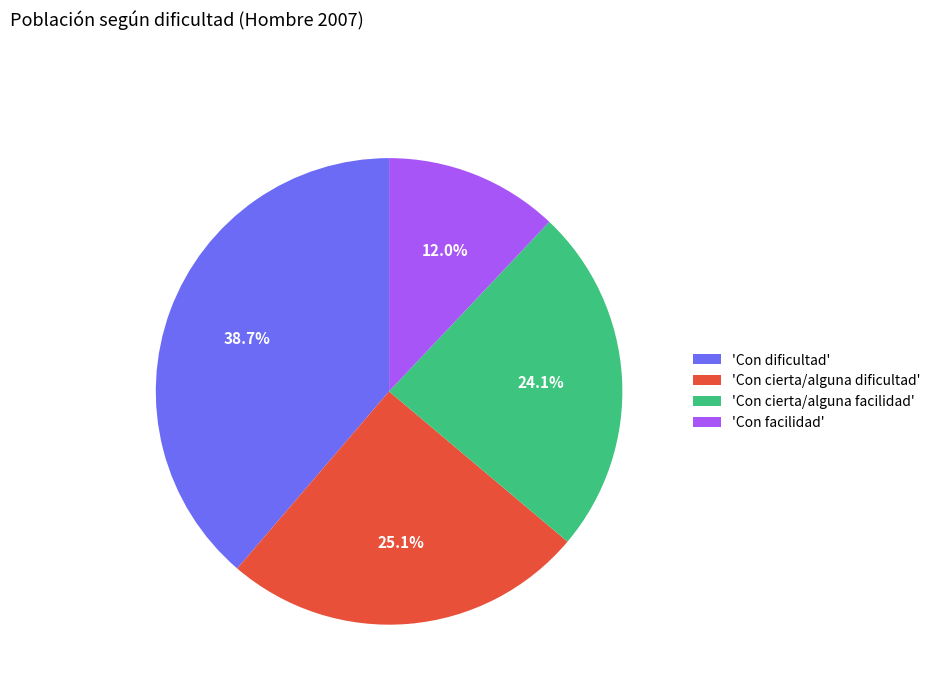

What percentage do 'Con cierta/alguna facilidad' and 'Con cierta/alguna dificultad' together represent?

49.2%